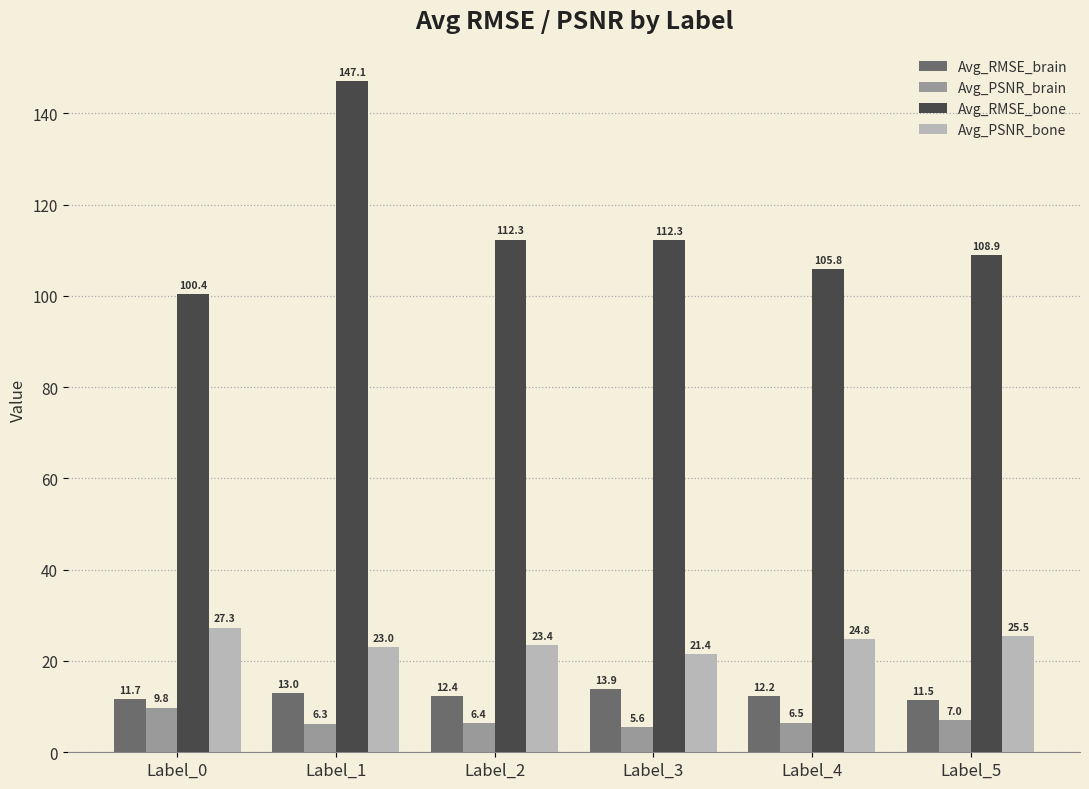

How many bars are there in each group?

4